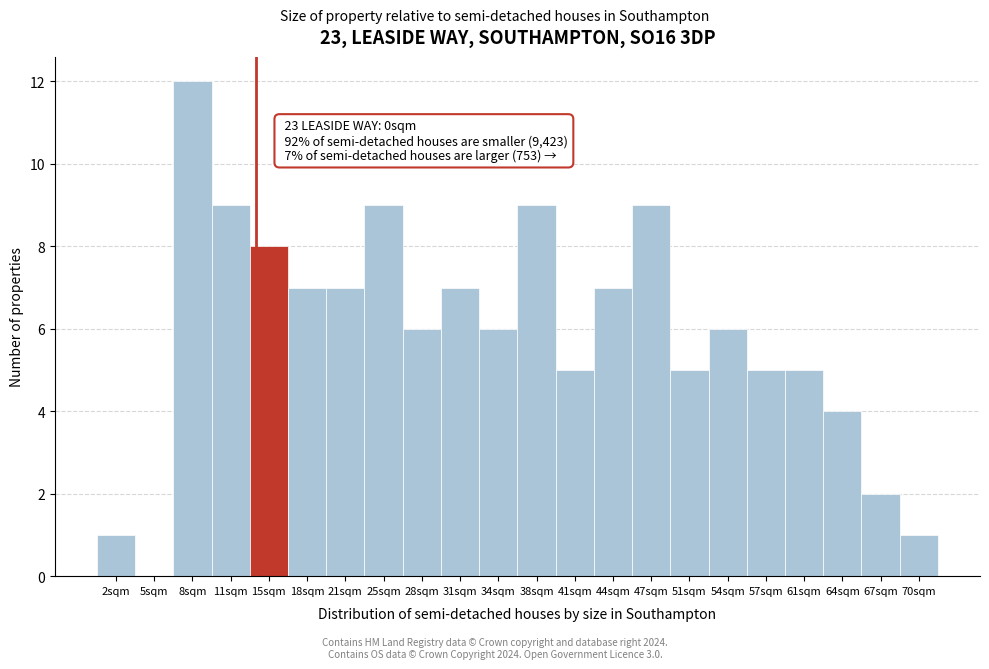

Reading left to right, extract all data points from this chart.

2sqm=1	5sqm=0	8sqm=12	11sqm=9	15sqm=8	18sqm=7	21sqm=7	25sqm=9	28sqm=6	31sqm=7	34sqm=6	38sqm=9	41sqm=5	44sqm=7	47sqm=9	51sqm=5	54sqm=6	57sqm=5	61sqm=5	64sqm=4	67sqm=2	70sqm=1